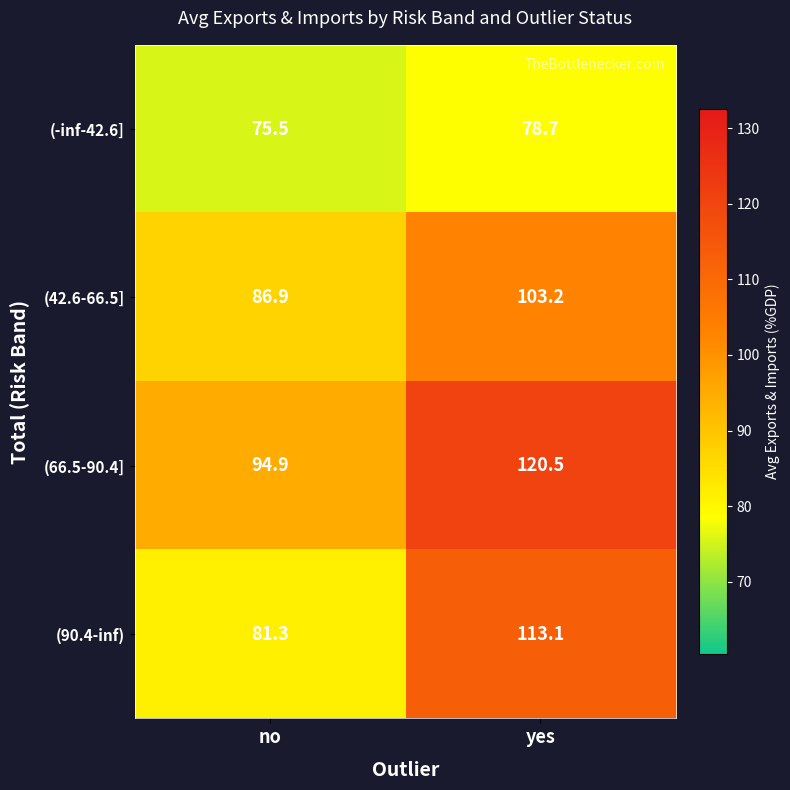

What is the approximate value of (66.5-90.4] at no?

94.9